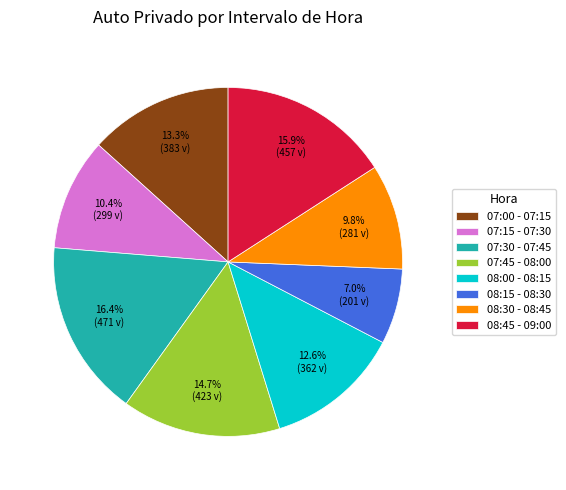

Combined, what portion of the pie is 08:15 - 08:30 and 07:45 - 08:00?

21.7%